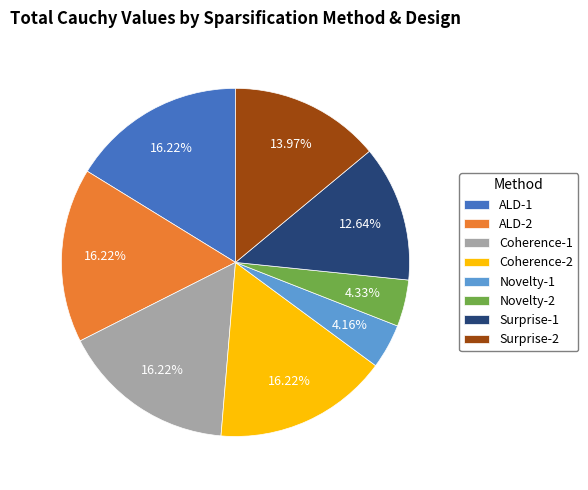

Does any single category account for the majority?

No